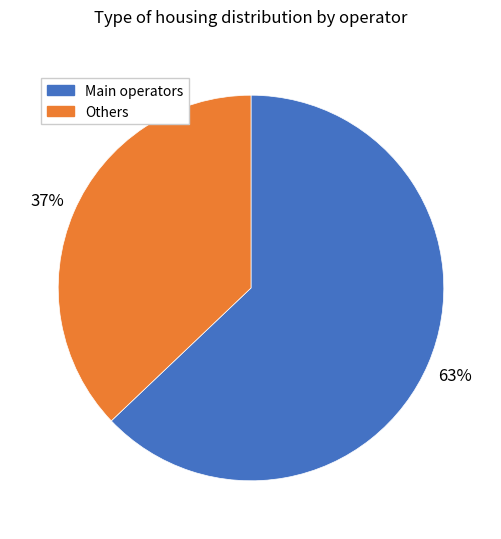

Is there a majority slice in this chart?

Yes